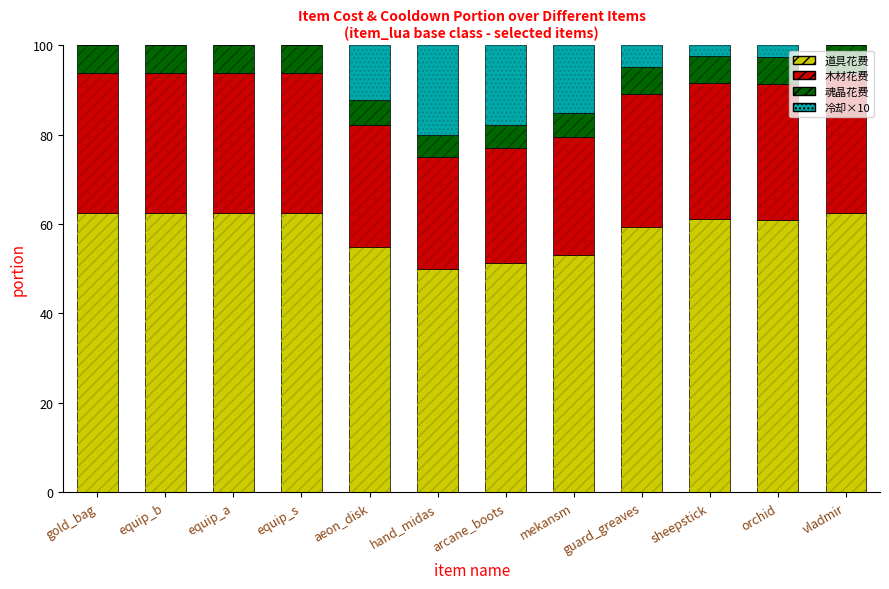

What is the highest value of the 冷却×10 series?

20.0